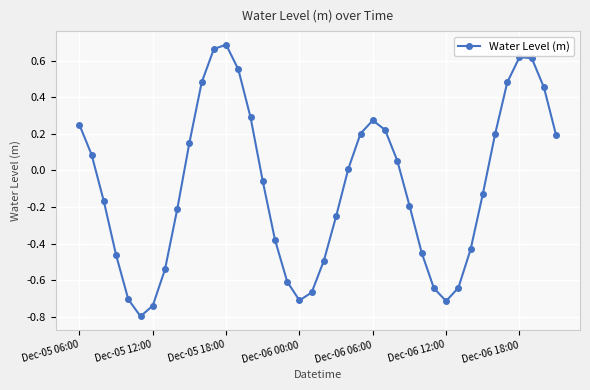

How many points are higher than both their immediate neighbors (excluding endpoints)?

3